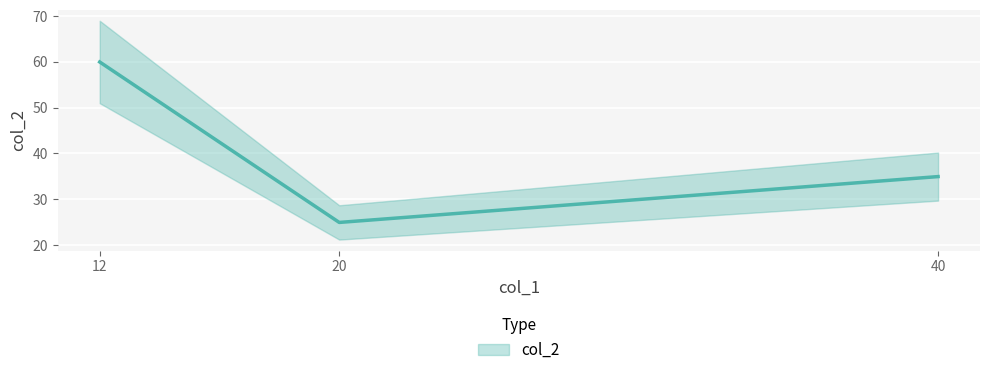

What is the smallest value displayed?

24.9